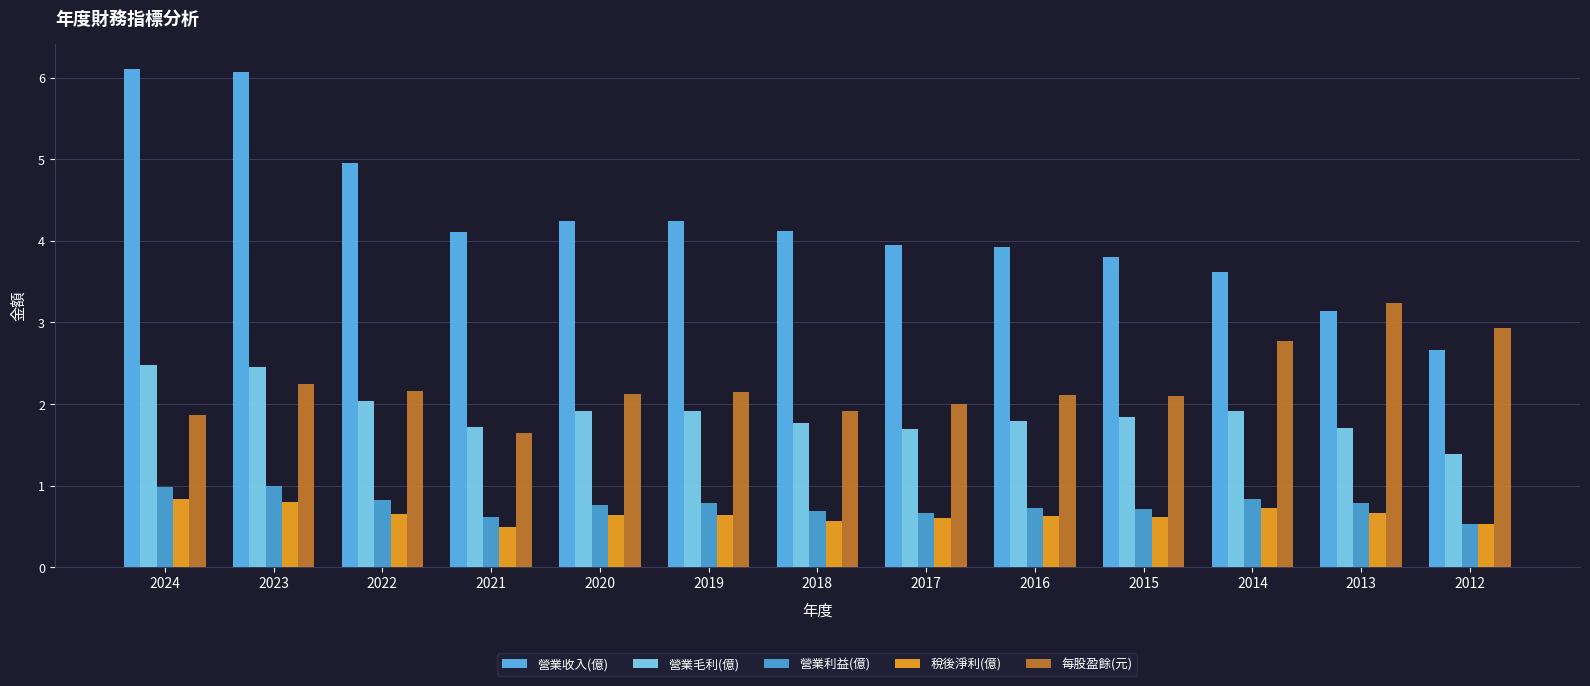

Reading left to right, what are all the values shown in this chart?

營業收入(億): 2024=6.1	2023=6.1	2022=5.0	2021=4.1	2020=4.2	2019=4.2	2018=4.1	2017=4.0	2016=3.9	2015=3.8	2014=3.6	2013=3.1	2012=2.7
營業毛利(億): 2024=2.5	2023=2.5	2022=2.0	2021=1.7	2020=1.9	2019=1.9	2018=1.8	2017=1.7	2016=1.8	2015=1.8	2014=1.9	2013=1.7	2012=1.4
營業利益(億): 2024=1.0	2023=1.0	2022=0.8	2021=0.6	2020=0.8	2019=0.8	2018=0.7	2017=0.7	2016=0.7	2015=0.7	2014=0.8	2013=0.8	2012=0.5
稅後淨利(億): 2024=0.8	2023=0.8	2022=0.7	2021=0.5	2020=0.6	2019=0.6	2018=0.6	2017=0.6	2016=0.6	2015=0.6	2014=0.7	2013=0.7	2012=0.5
每股盈餘(元): 2024=1.9	2023=2.2	2022=2.2	2021=1.6	2020=2.1	2019=2.1	2018=1.9	2017=2.0	2016=2.1	2015=2.1	2014=2.8	2013=3.2	2012=2.9